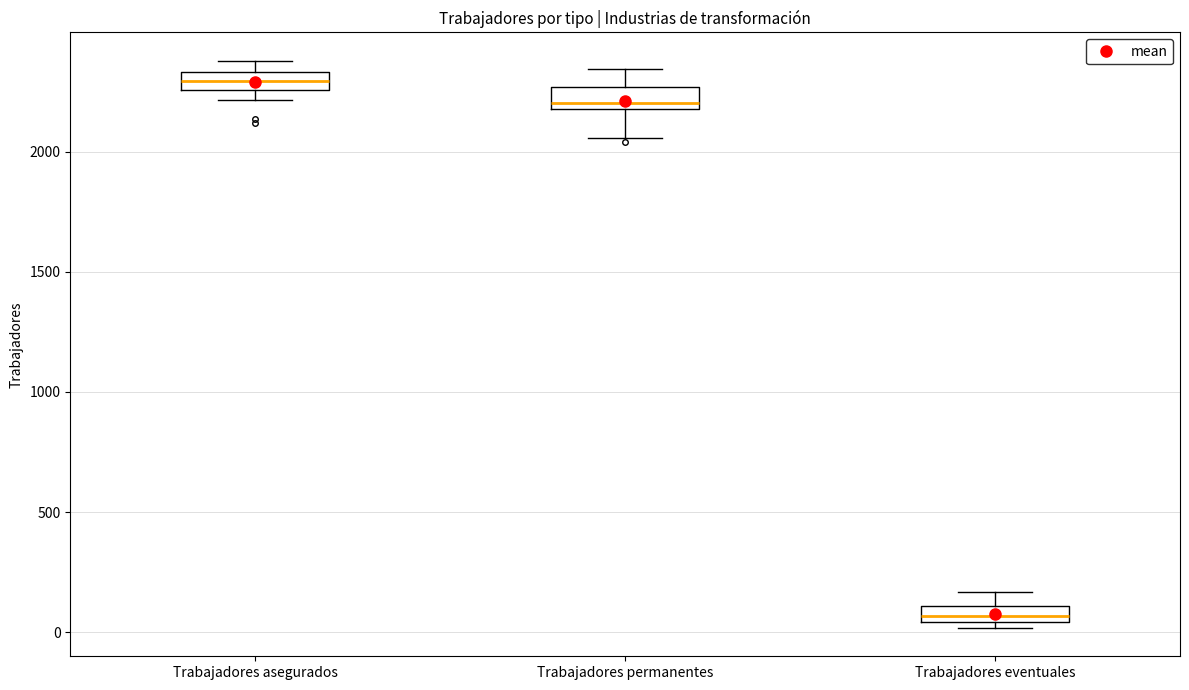

Where is the upper edge of the box for Trabajadores eventuales on the y-axis? The values are not printed on the chart, so give them approximately, as read against the axis.

100